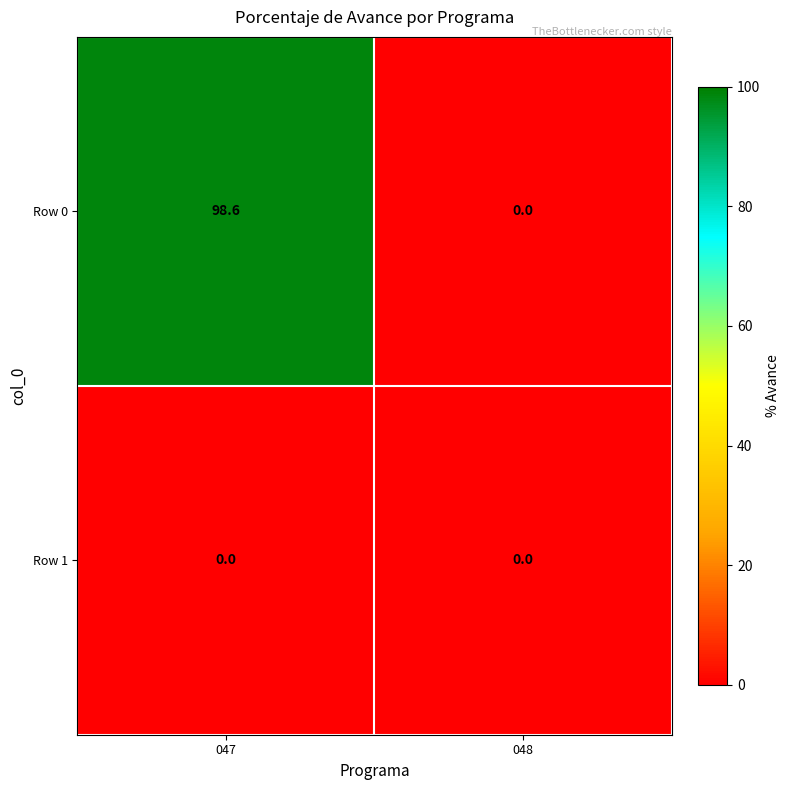

What is the sum of the Row 0 values at 048 and 047?

98.6